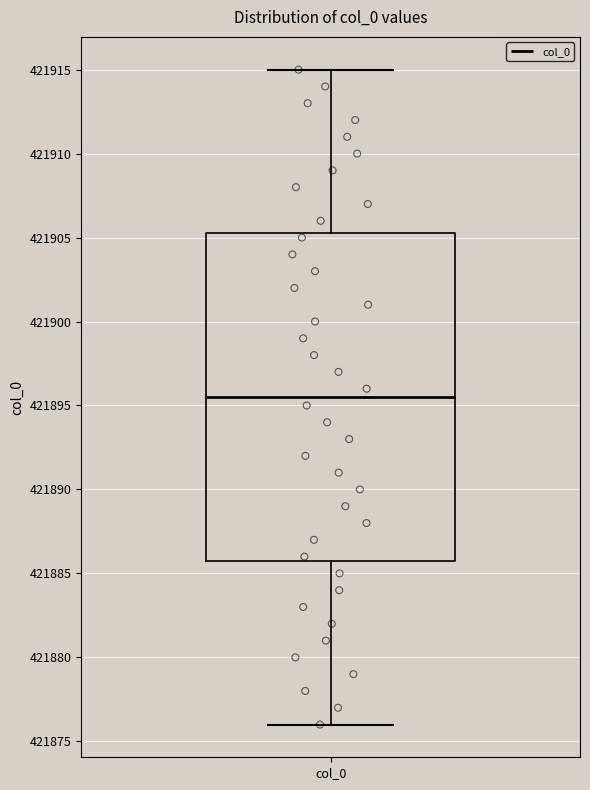

Transcribe this box plot: give where the median line is, the range the box spans, and where the two whiskers end, as read against the y-axis. The values are not printed on the chart, so give them approximately, as read against the axis.

median 421895.5, box 421886.0 to 421905.5, whiskers 421876.0 to 421915.0